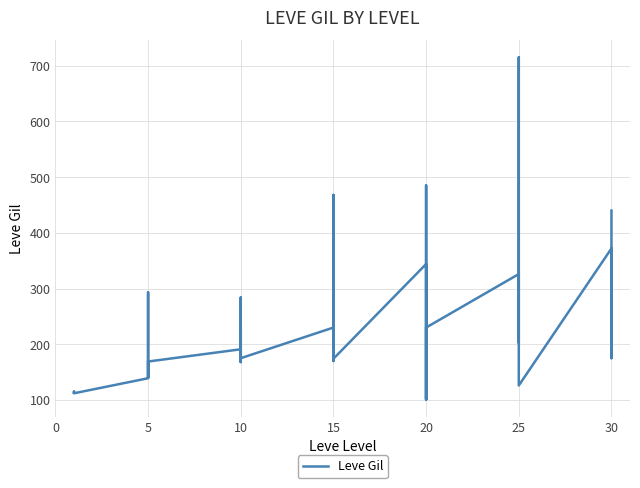

What is the minimum value shown in the chart?

101